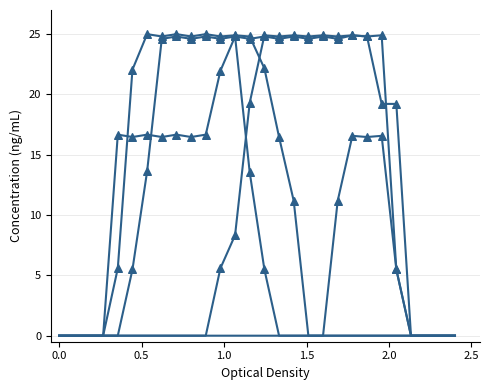

How many lines are shown in the chart?

5